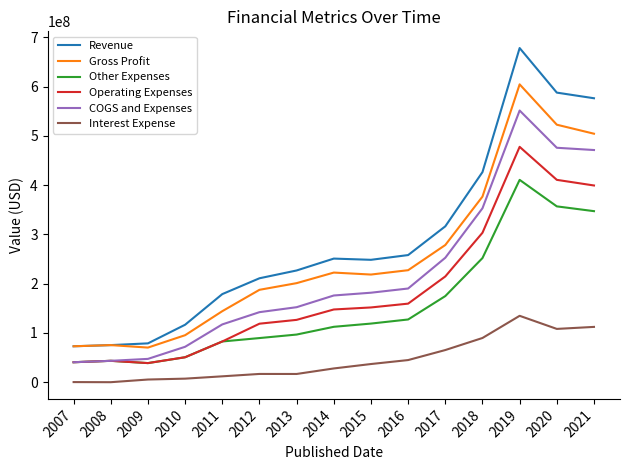

What is the highest value of the Interest Expense series?

134880000